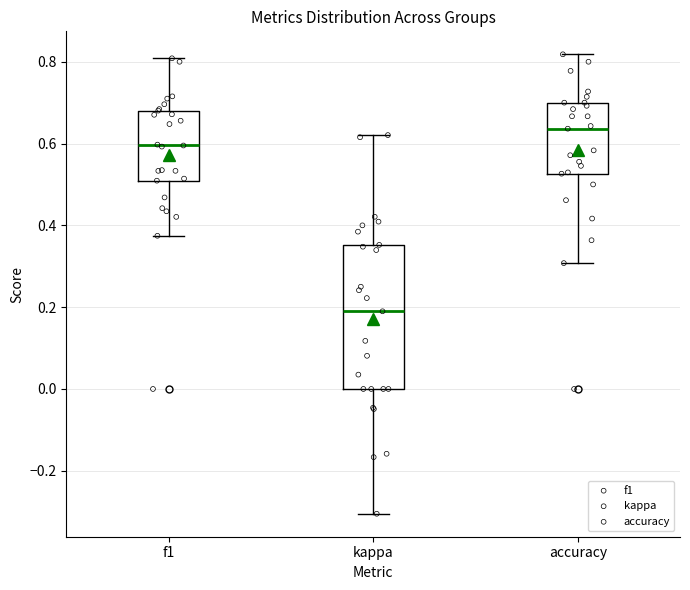

Where is the upper edge of the box for kappa on the y-axis? The values are not printed on the chart, so give them approximately, as read against the axis.

0.36